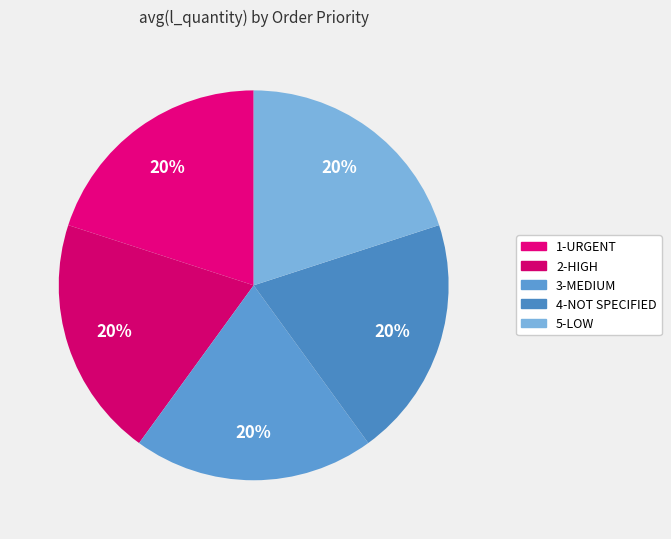

To the nearest percent, what percentage of the pie is 5-LOW?

20%